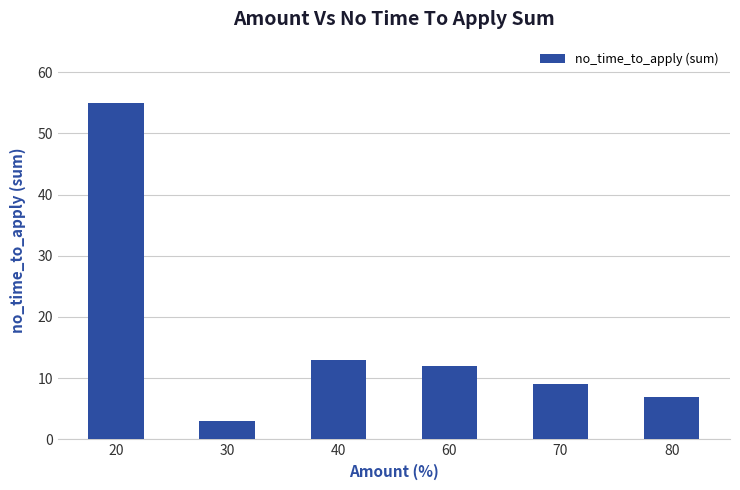

What is the greatest value displayed?

55